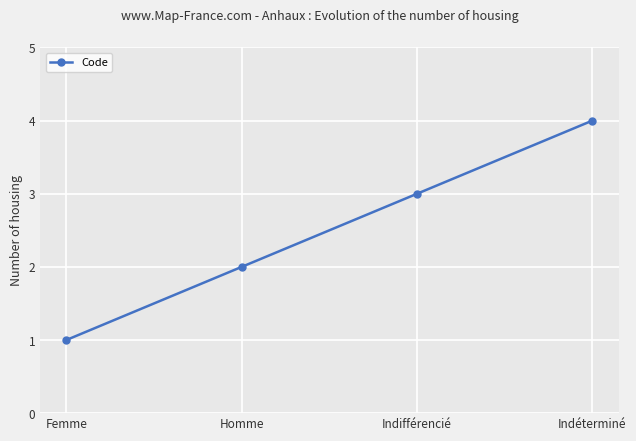

How many data points are less than 3?

2